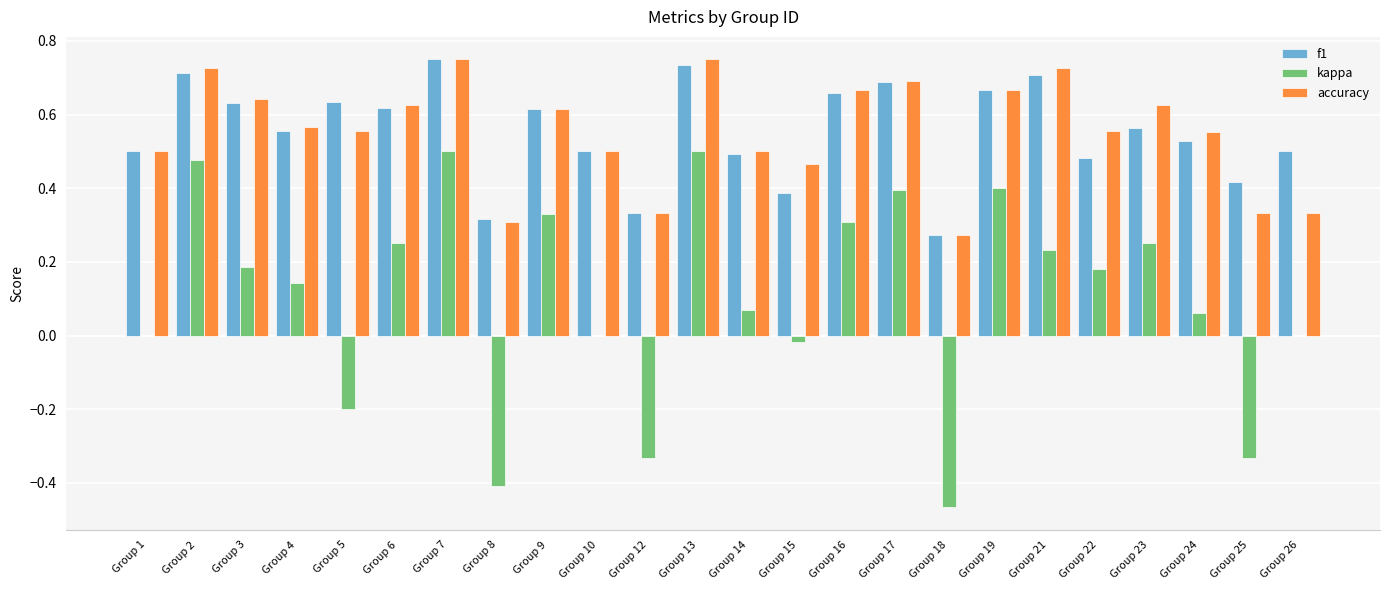

Between Group 18 and Group 26, which series saw the biggest shift?

kappa